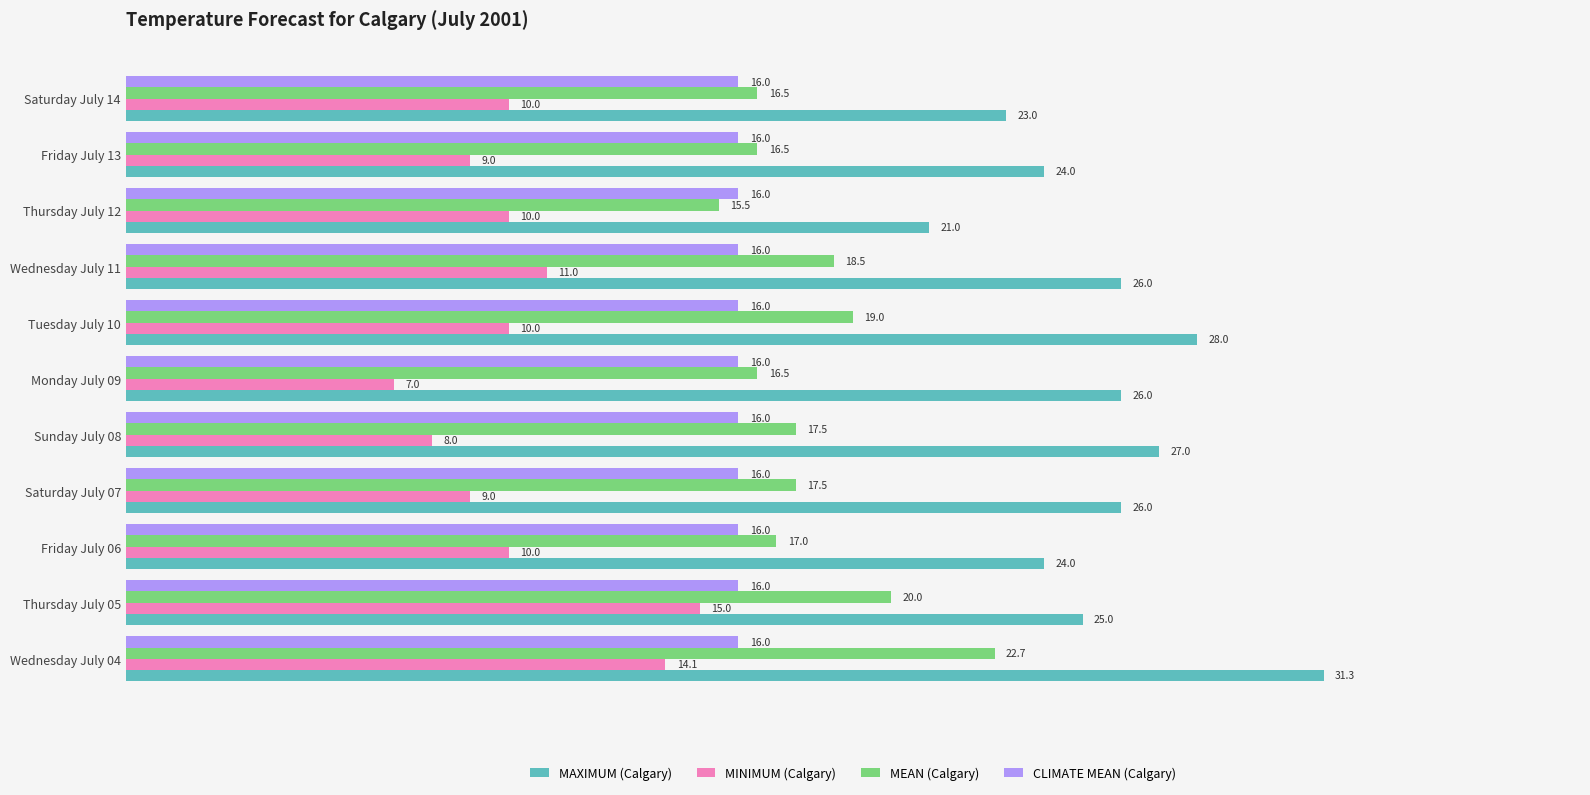

Is the value of MEAN (Calgary) at Friday July 06 greater than the value of CLIMATE MEAN (Calgary) at Saturday July 14?

Yes